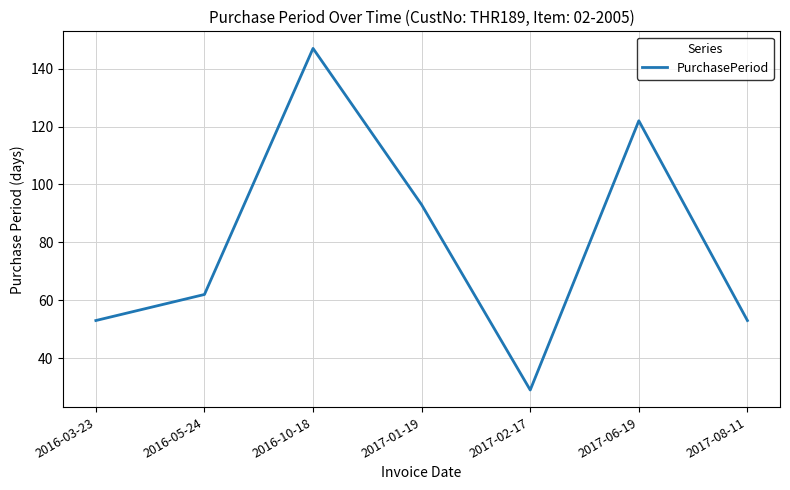

Where is the first local maximum?

2016-10-18